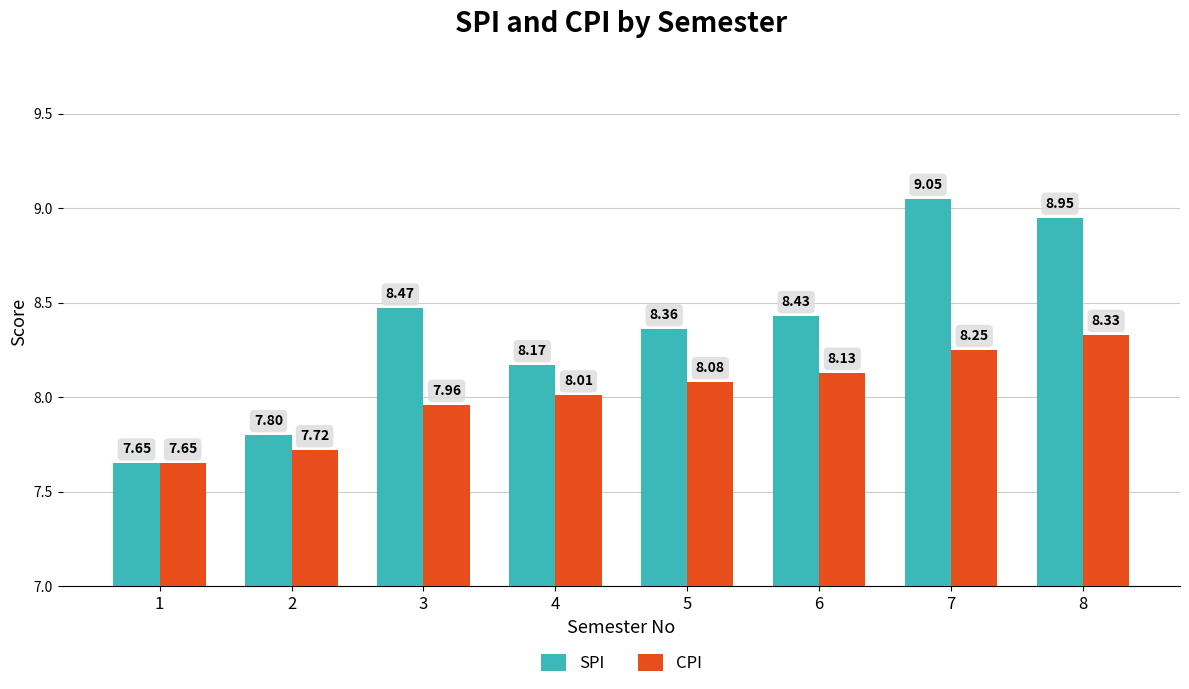

What is the sum of all SPI values?

66.9